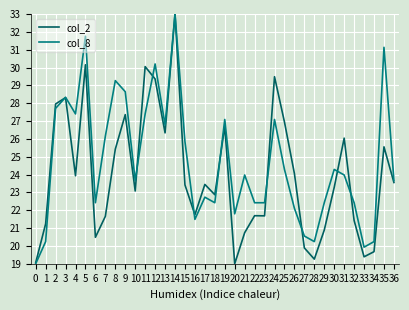

True or false: col_2 has a value of 8.5 at 13.

False